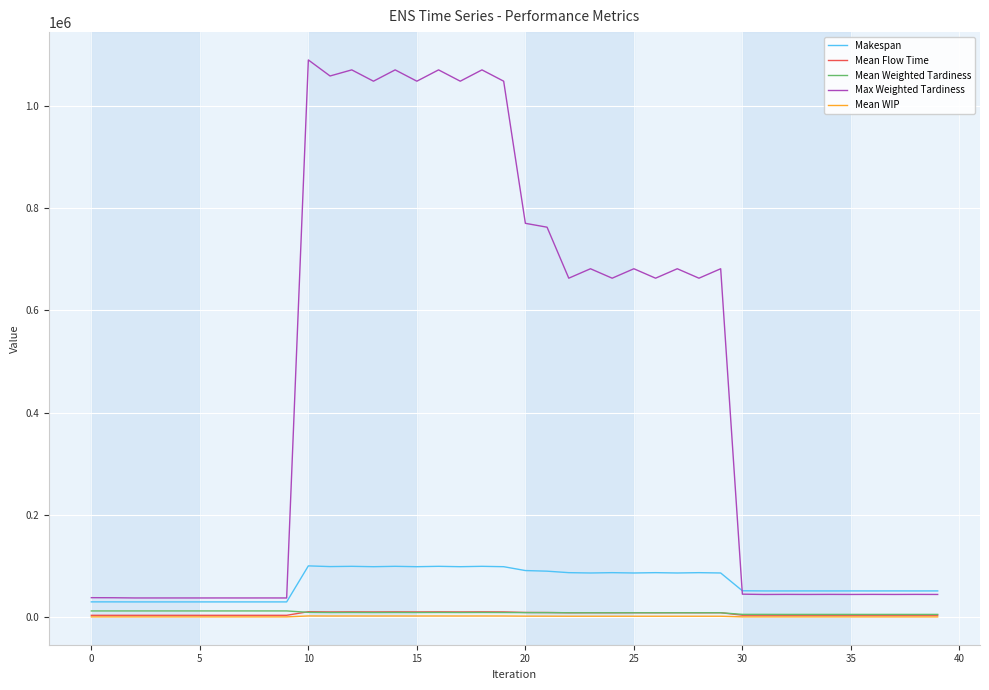

Which series has the largest range (max minus min)?

Max Weighted Tardiness